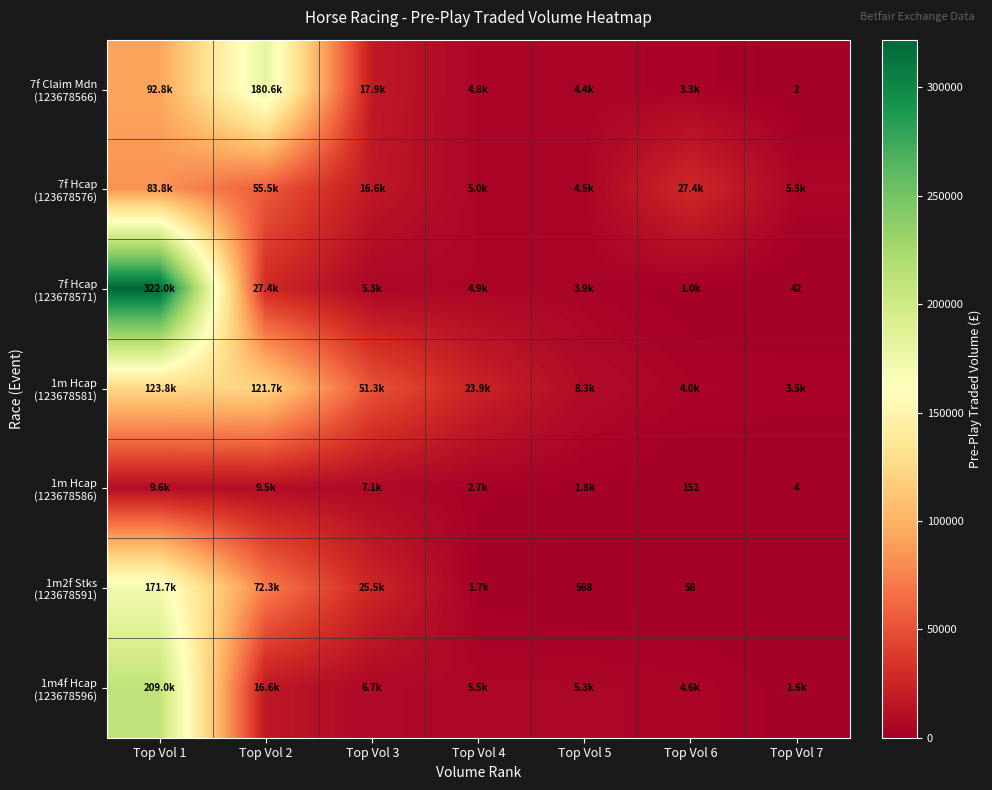

Is it true that 1m4f Hcap (123678596) equals 5523.3 at Top Vol 4?

True